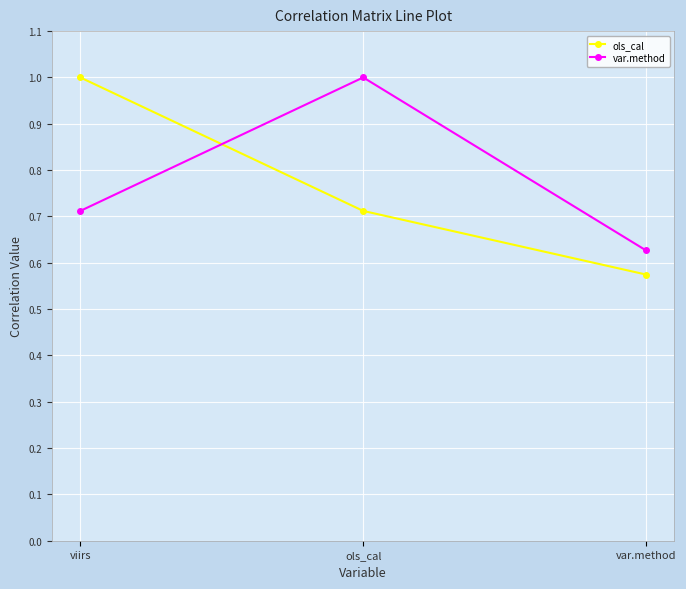

Which label corresponds to the smallest value in the chart?

var.method